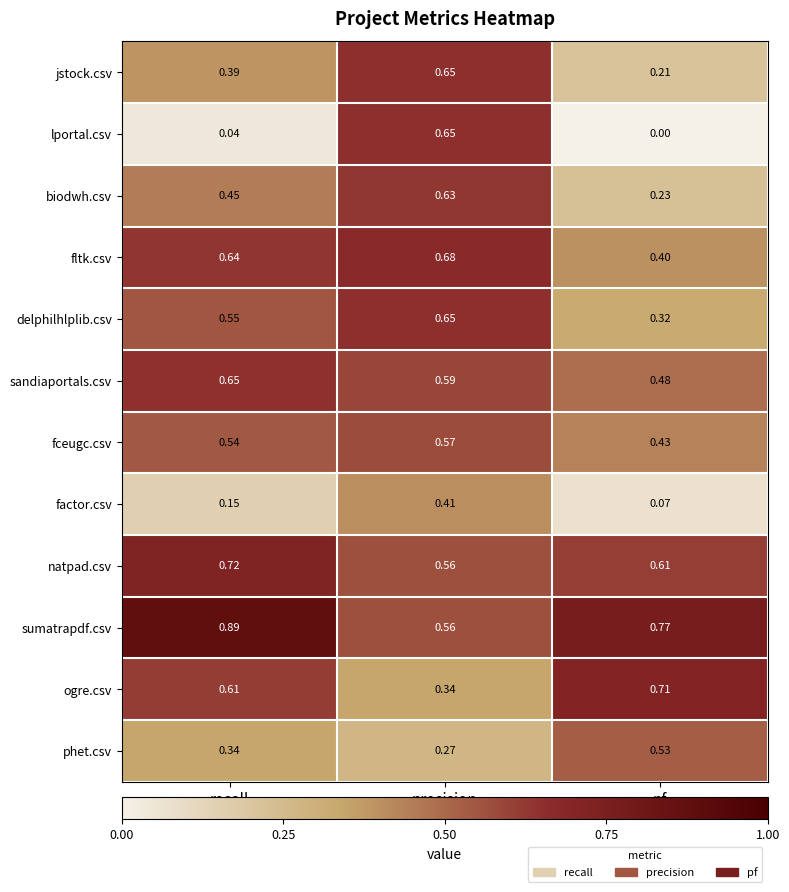

At pf, list the series in order from largest to smallest.

sumatrapdf.csv, ogre.csv, natpad.csv, phet.csv, sandiaportals.csv, fceugc.csv, fltk.csv, delphilhlplib.csv, biodwh.csv, jstock.csv, factor.csv, lportal.csv